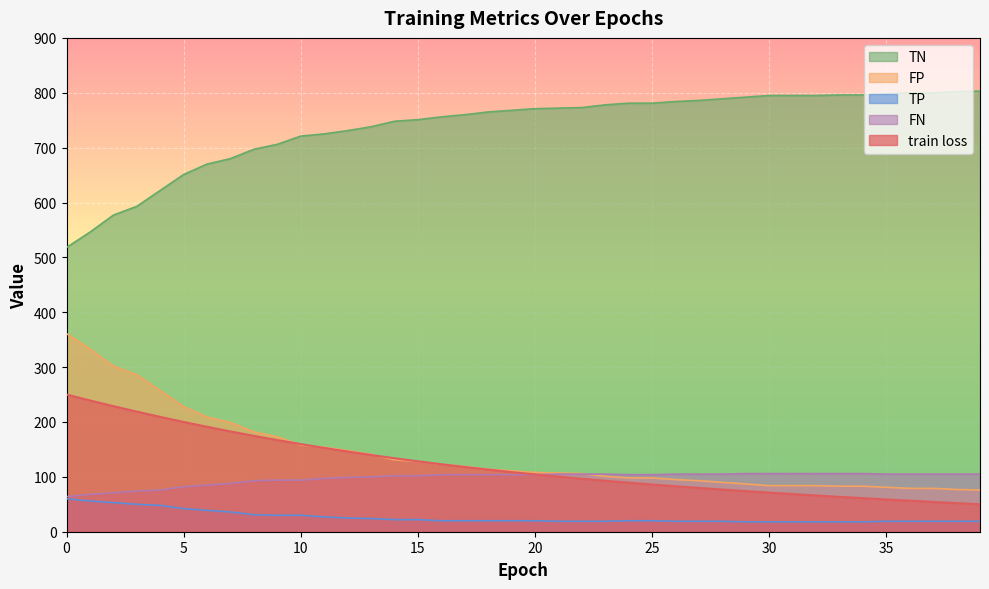

Between 0 and 29, which series saw the biggest shift?

TN